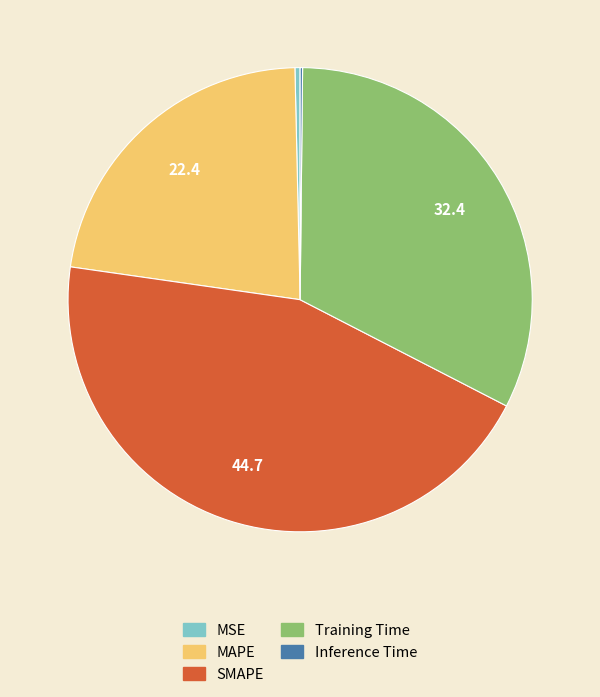

Between MSE and MAPE, which is larger?

MAPE